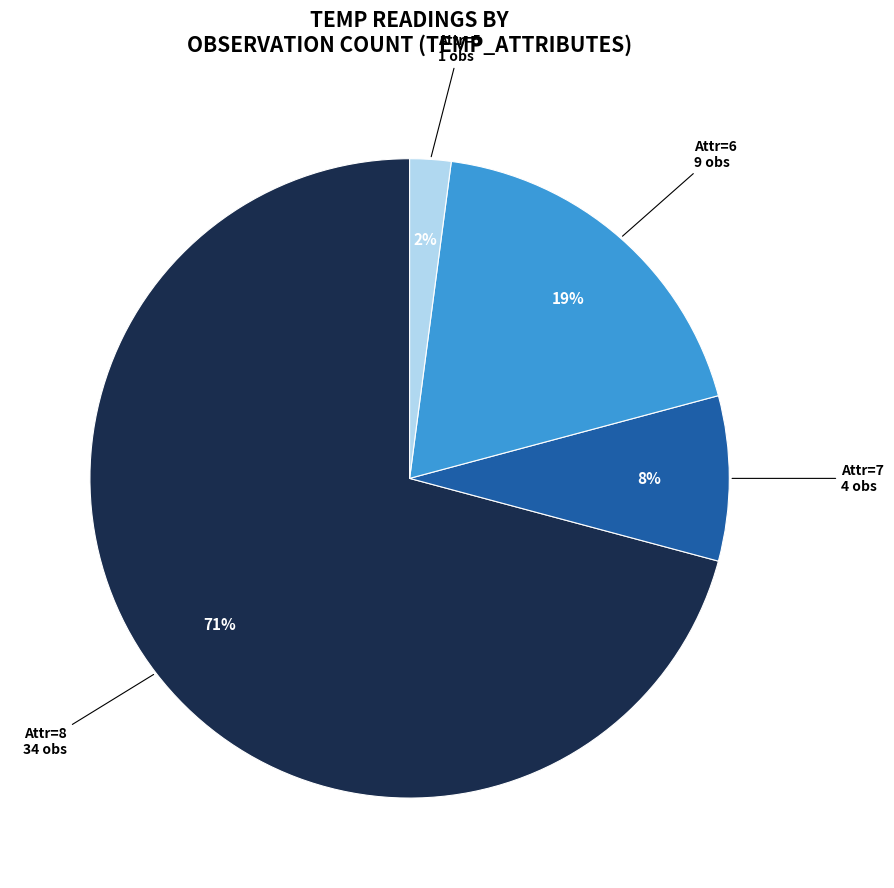

To the nearest percent, what is the combined percentage of Attr=8 34 obs and Attr=6 9 obs?

90%